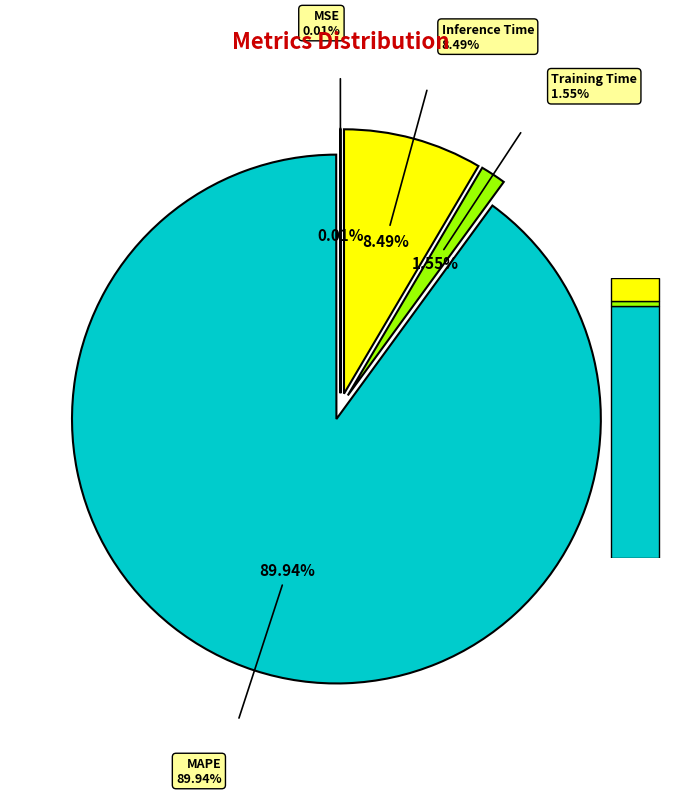

The Training Time slice represents 2% of the pie. True or false?

True